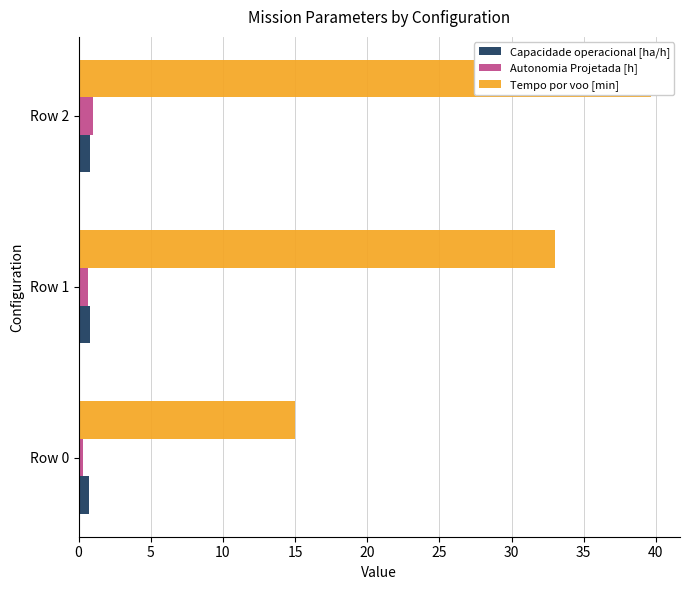

Which has a higher value, Row 1 or Row 2?

Row 2